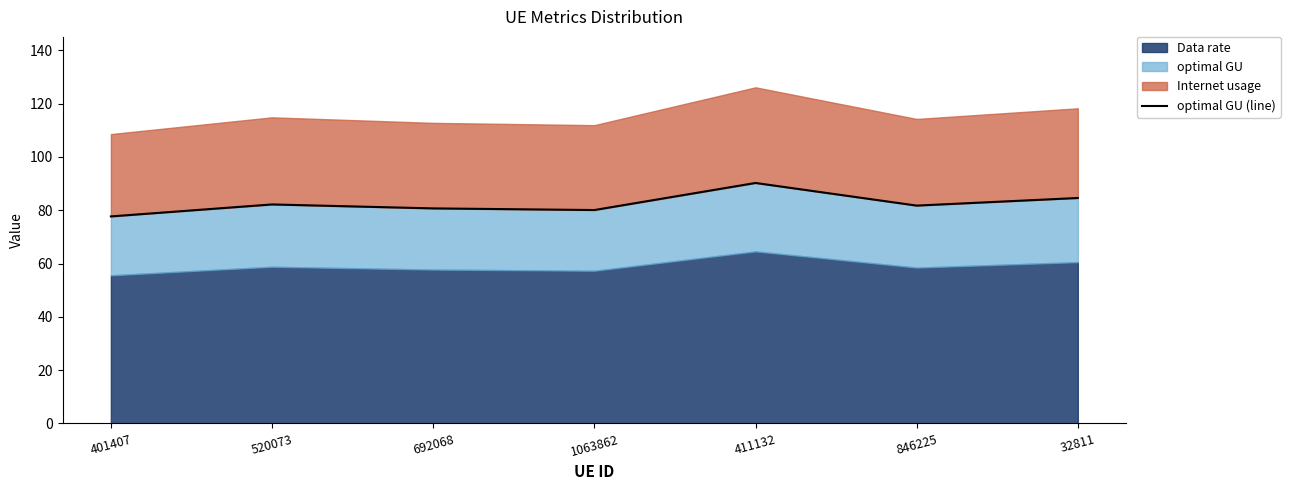

Approximately how many times larger is the value at 692068 compared to 411132?

0.9